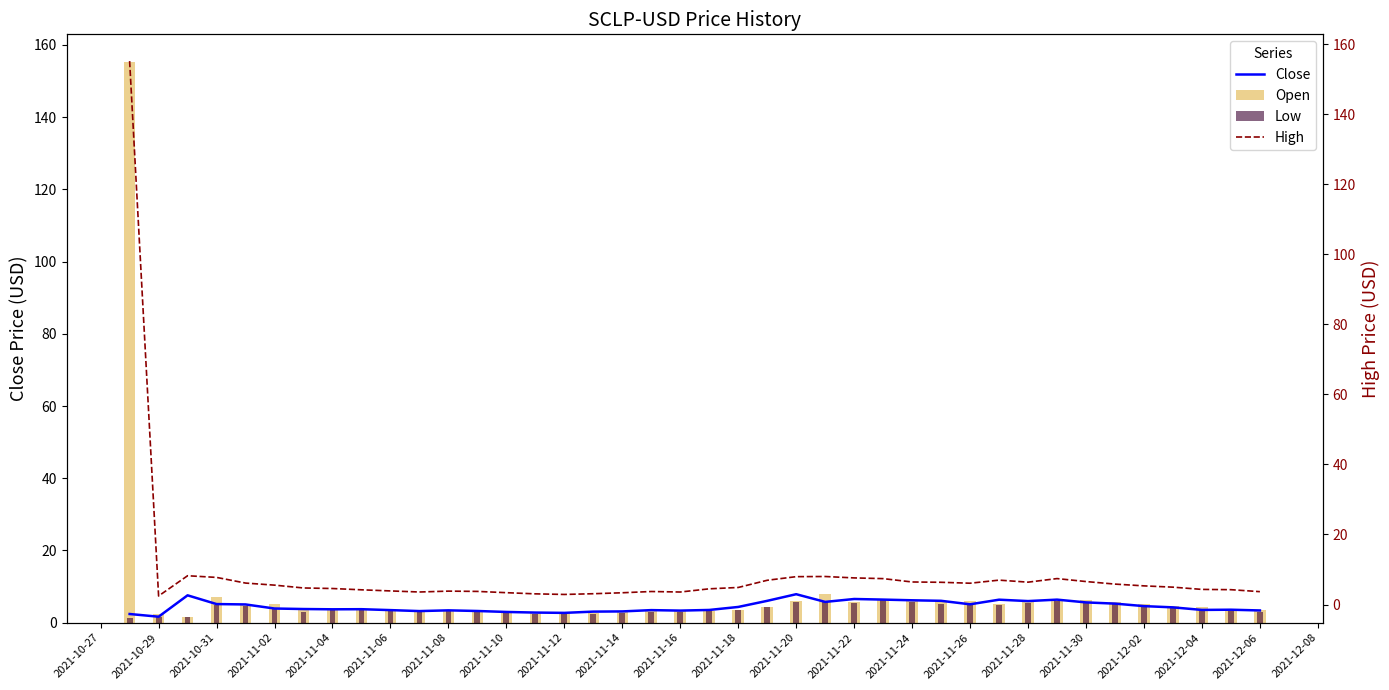

The Close series shows 3.4 at 2021-12-06. True or false?

True